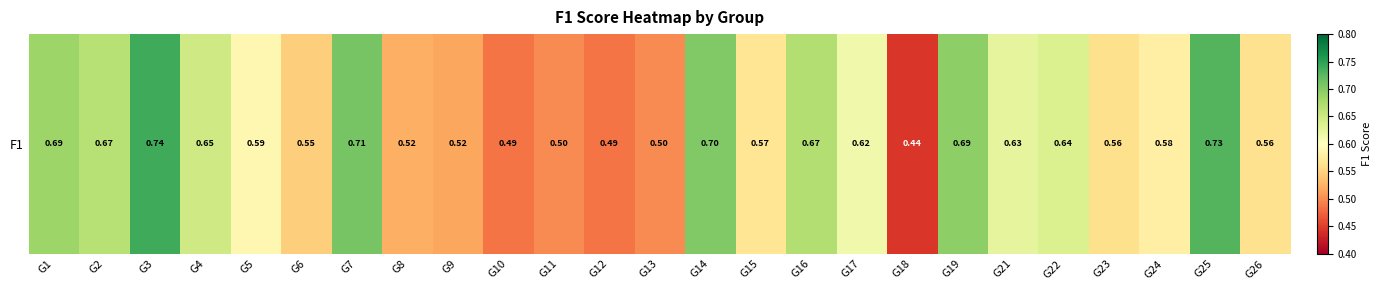

What is the average value?

0.6